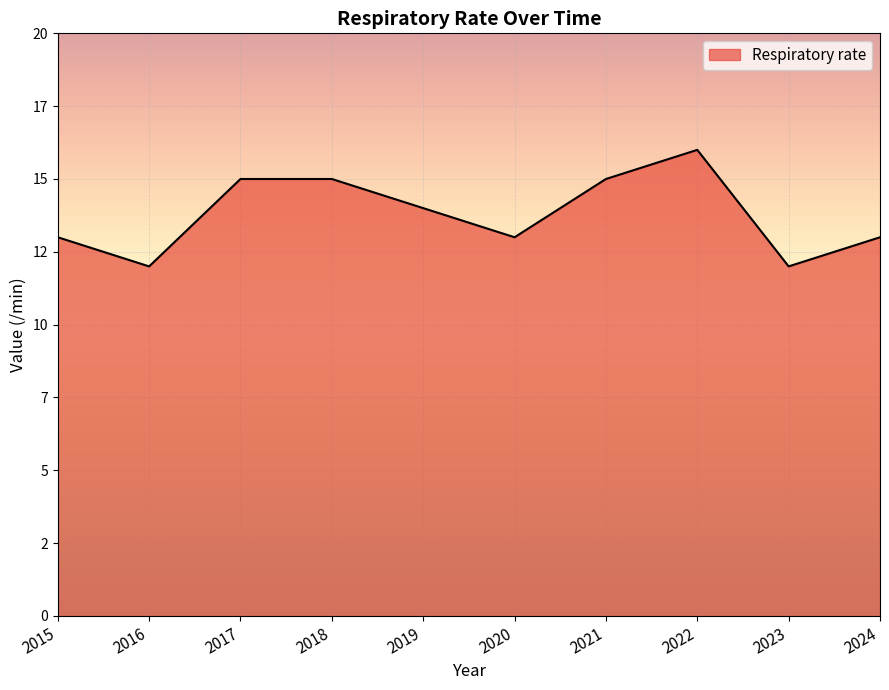

Is it true that the value at 2018 is 15?

True